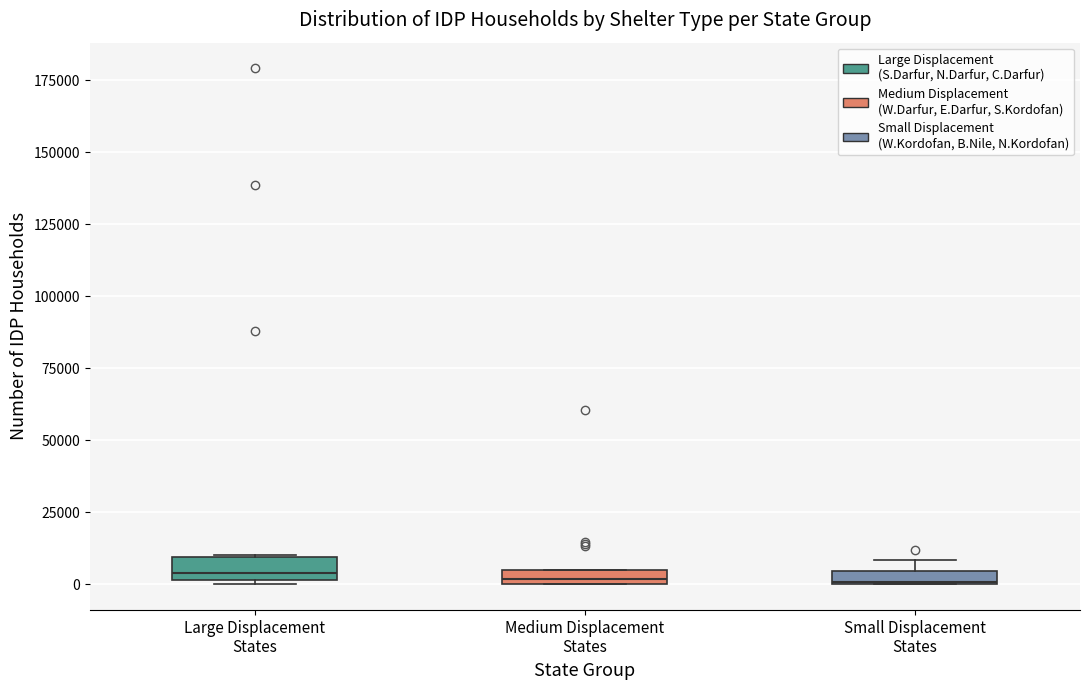

Where is the upper edge of the box for Small Displacement States on the y-axis? The values are not printed on the chart, so give them approximately, as read against the axis.

5000